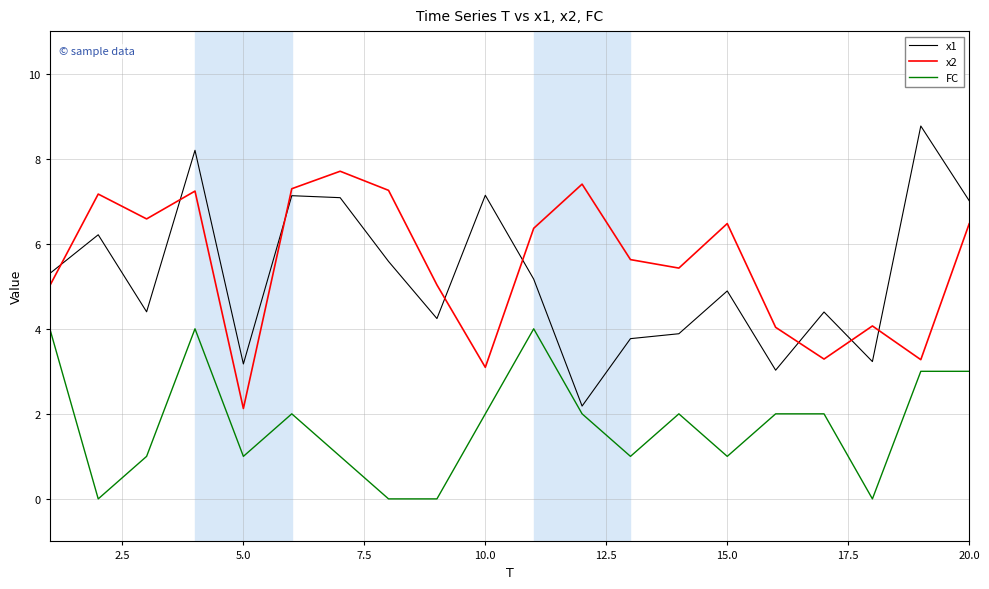

True or false: x2 and x1 intersect in this chart.

True